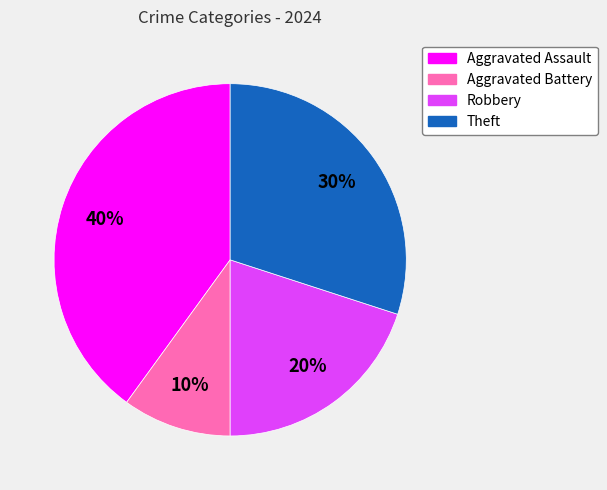

Is there any slice that represents more than half of the pie?

No